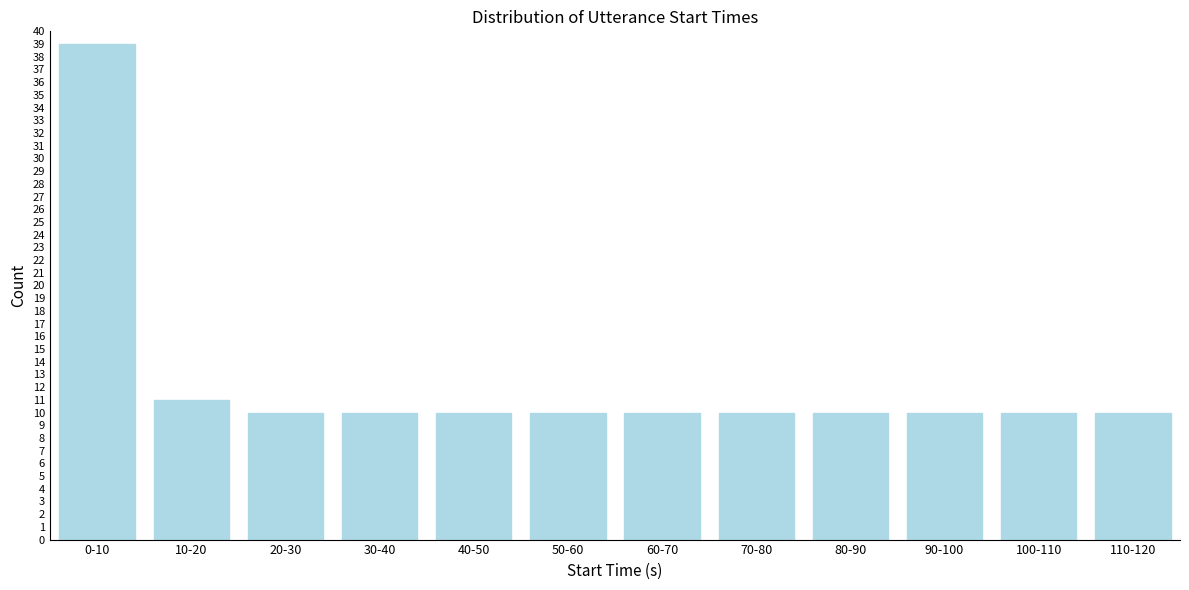

Reading left to right, what are all the values shown in this chart?

39	11	10	10	10	10	10	10	10	10	10	10